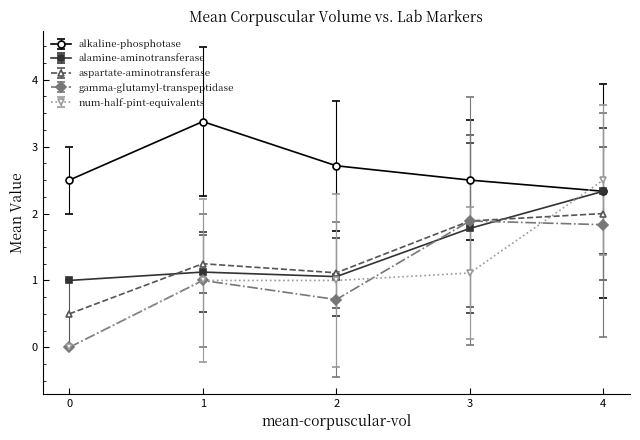

True or false: aspartate-aminotransferase has more than 1 interior local peaks.

False